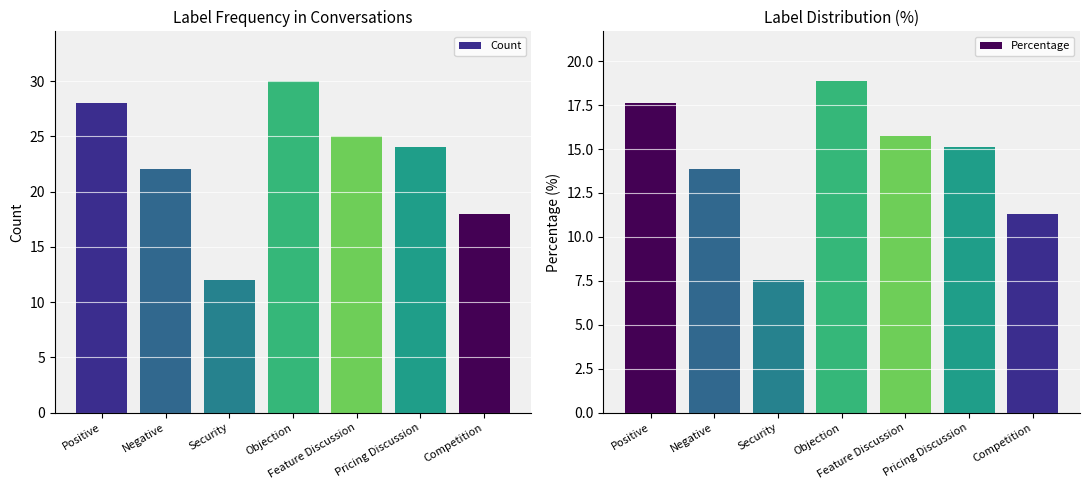

At which category is the sum across all series the highest?

Objection